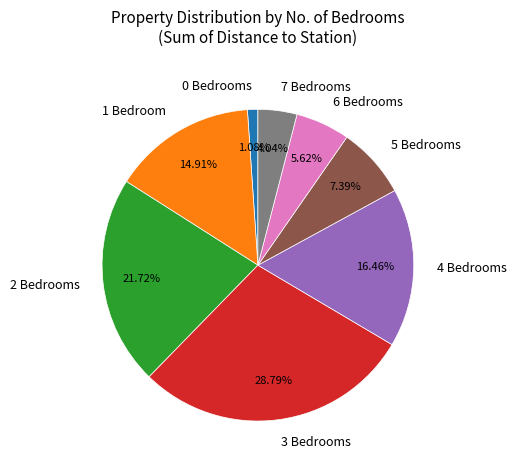

The 3 slice represents 16% of the pie. True or false?

False